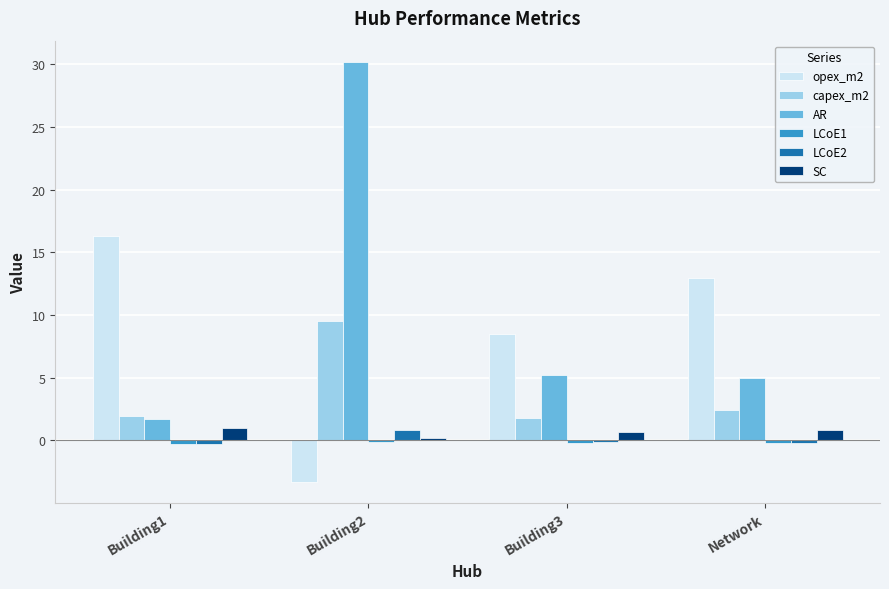

What is the difference between the LCoE2 values at Building3 and Network?

0.1